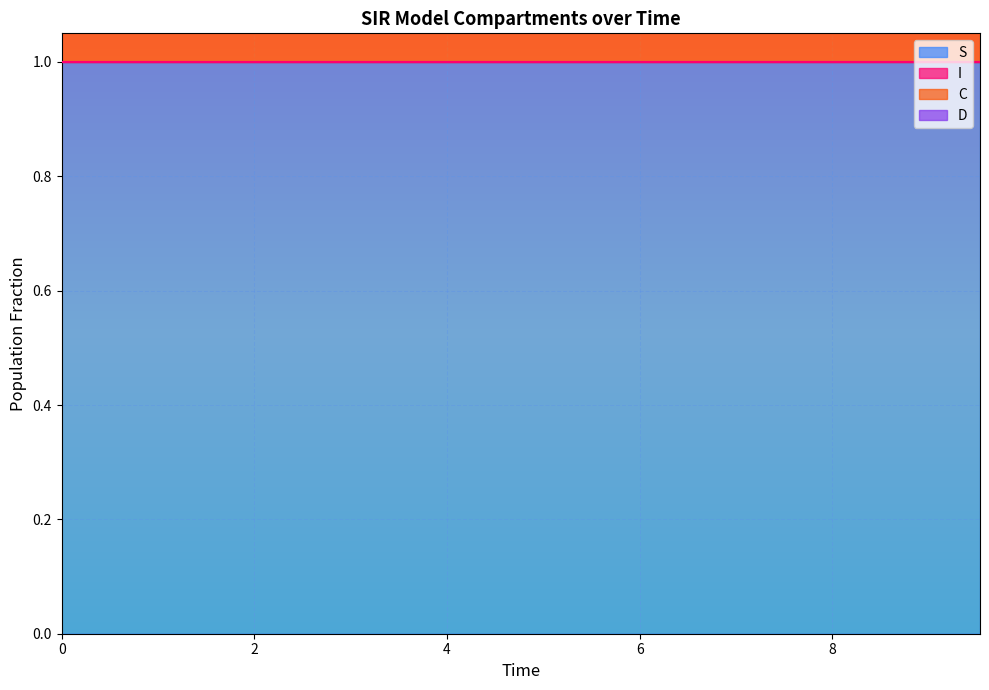

How many S values are between 0 and 1?

20